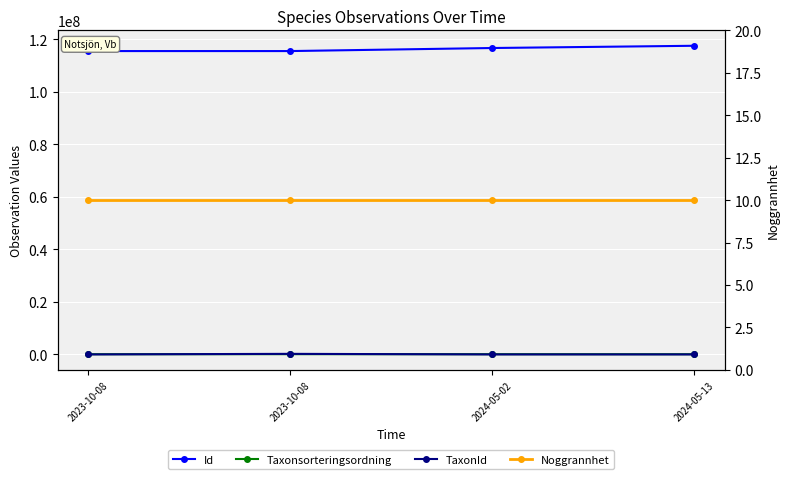

At which label is Taxonsorteringsordning closest to 88066?

2024-05-02